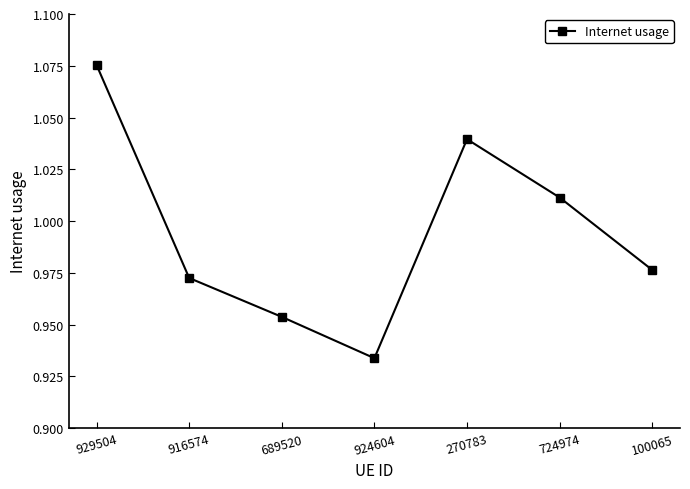

Rank the categories by value from highest to lowest.

929504, 270783, 724974, 100065, 916574, 689520, 924604